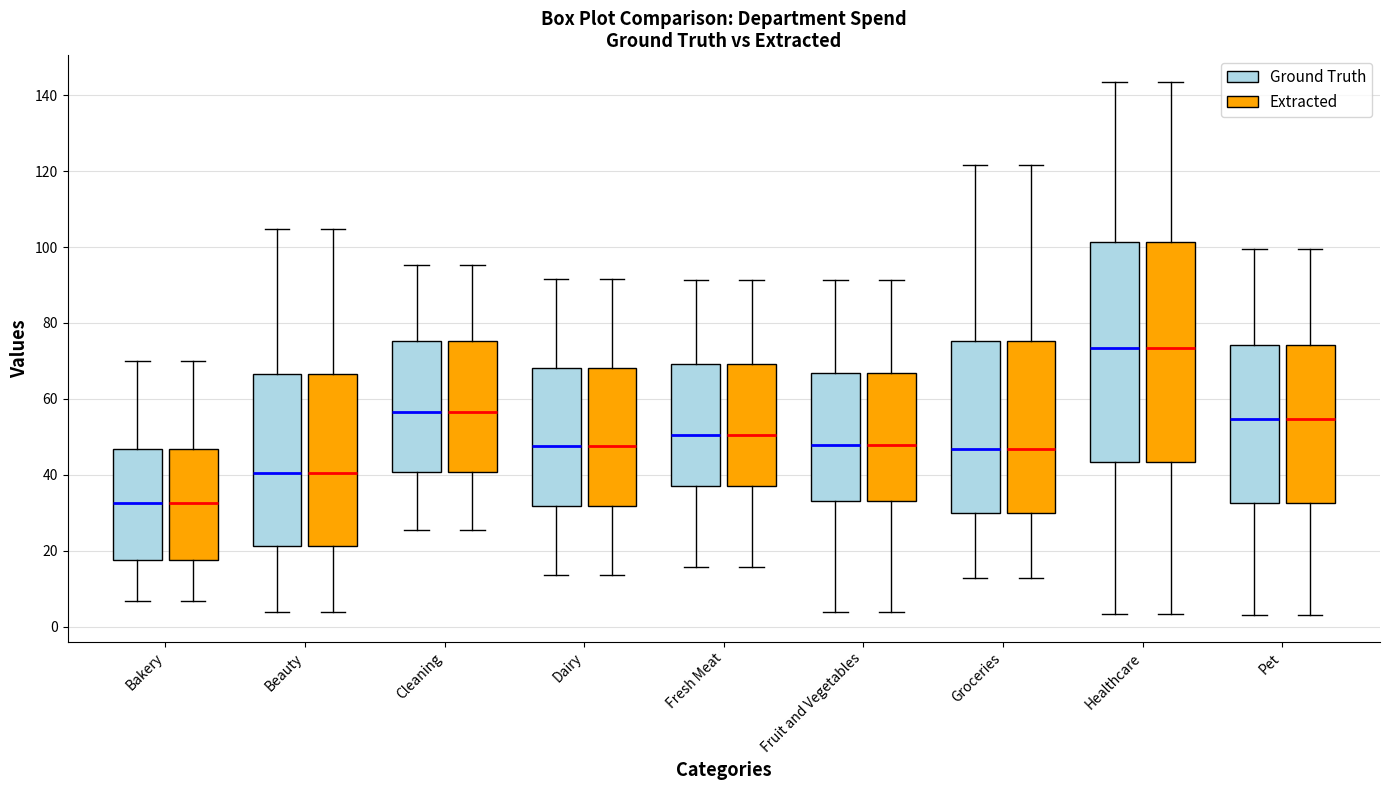

Reading left to right, read every box against the y-axis: the position of its median line, the range the box covers, and the ends of its whiskers. The values are not printed on the chart, so give them approximately, as read against the axis.

Bakery (Ground Truth): median 32, box 18 to 46, whiskers 6 to 70
Bakery (Extracted): median 32, box 18 to 46, whiskers 6 to 70
Beauty (Ground Truth): median 40, box 22 to 66, whiskers 4 to 104
Beauty (Extracted): median 40, box 22 to 66, whiskers 4 to 104
Cleaning (Ground Truth): median 56, box 40 to 76, whiskers 26 to 96
Cleaning (Extracted): median 56, box 40 to 76, whiskers 26 to 96
Dairy (Ground Truth): median 48, box 32 to 68, whiskers 14 to 92
Dairy (Extracted): median 48, box 32 to 68, whiskers 14 to 92
Fresh Meat (Ground Truth): median 50, box 36 to 70, whiskers 16 to 92
Fresh Meat (Extracted): median 50, box 36 to 70, whiskers 16 to 92
Fruit and Vegetables (Ground Truth): median 48, box 34 to 66, whiskers 4 to 92
Fruit and Vegetables (Extracted): median 48, box 34 to 66, whiskers 4 to 92
Groceries (Ground Truth): median 46, box 30 to 76, whiskers 12 to 122
Groceries (Extracted): median 46, box 30 to 76, whiskers 12 to 122
Healthcare (Ground Truth): median 74, box 44 to 102, whiskers 4 to 144
Healthcare (Extracted): median 74, box 44 to 102, whiskers 4 to 144
Pet (Ground Truth): median 54, box 32 to 74, whiskers 2 to 100
Pet (Extracted): median 54, box 32 to 74, whiskers 2 to 100